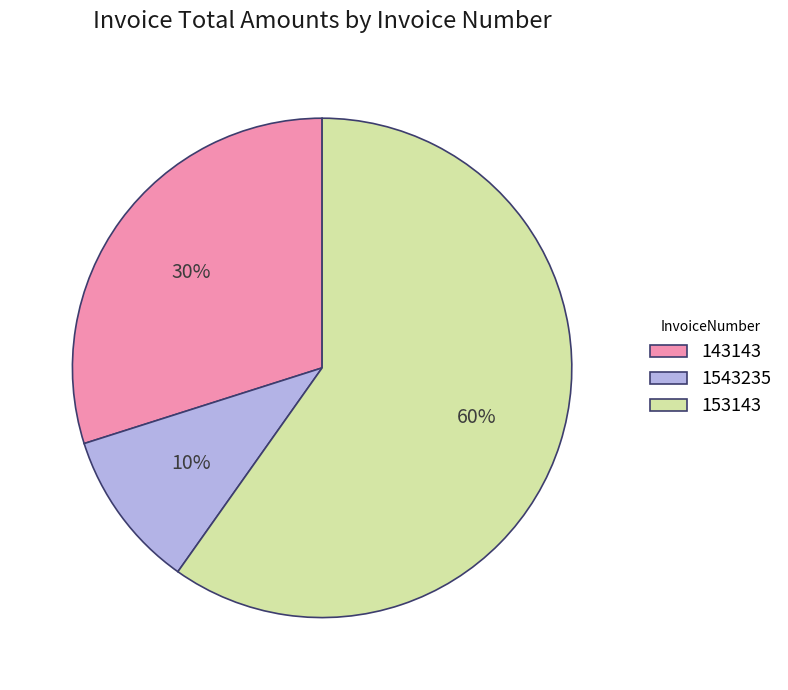

To the nearest percent, what is the difference between the 1543235 and 153143 slice percentages?

50%